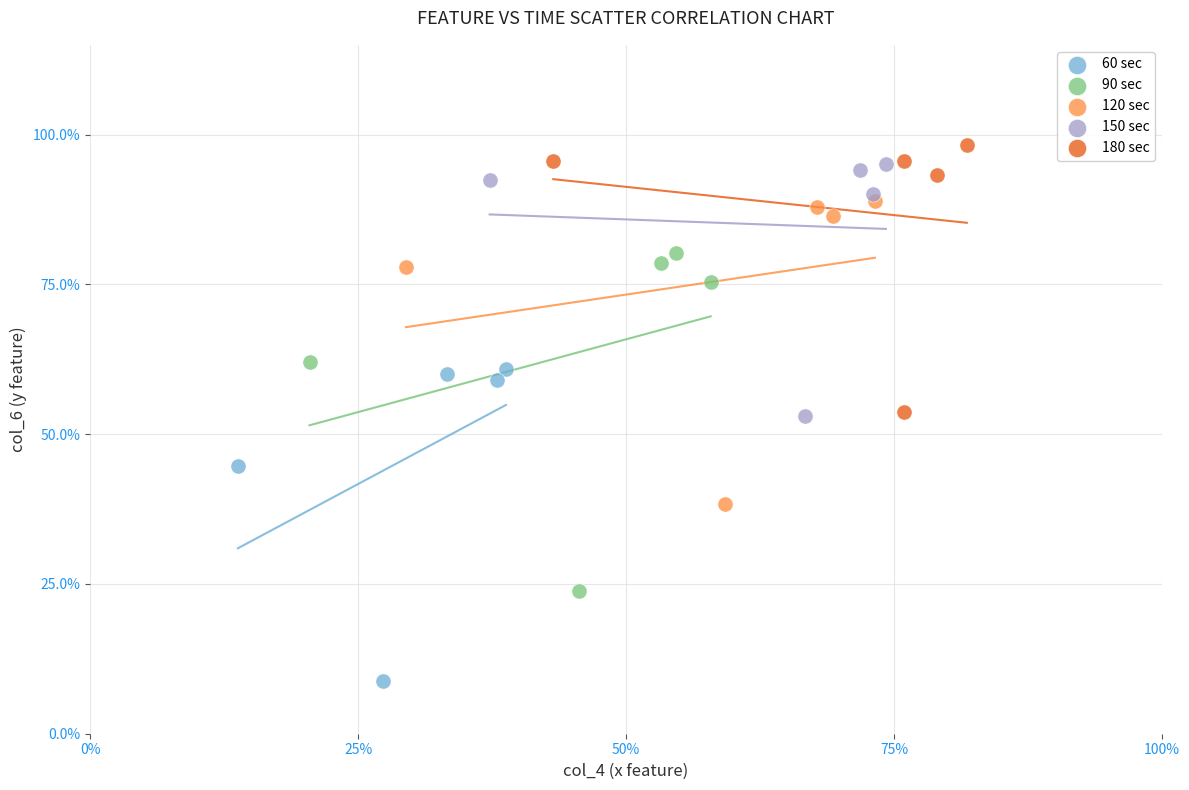

Which series reaches the maximum Y coordinate?

180 sec